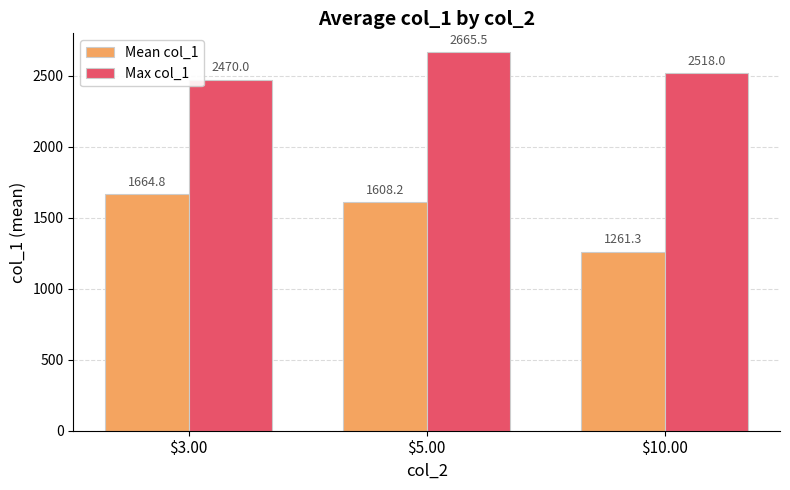

Is the value of Max col_1 at $5.00 greater than the value of Mean col_1 at $10.00?

Yes